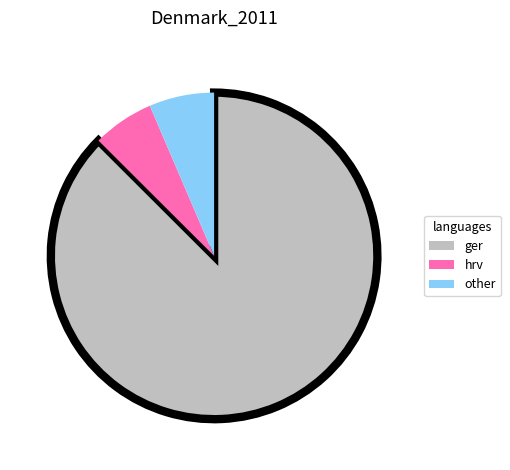

Approximately how many times larger is the value at ger compared to hrv?

14.4